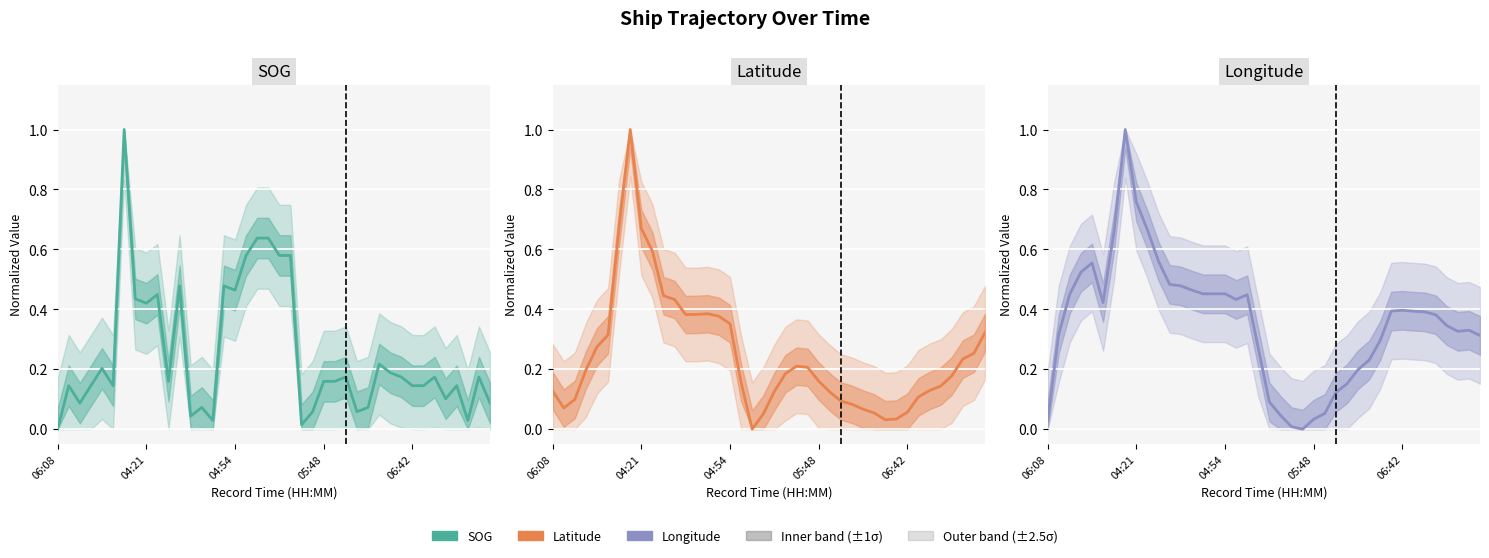

What value does the SOG series have at 04:21?

0.4